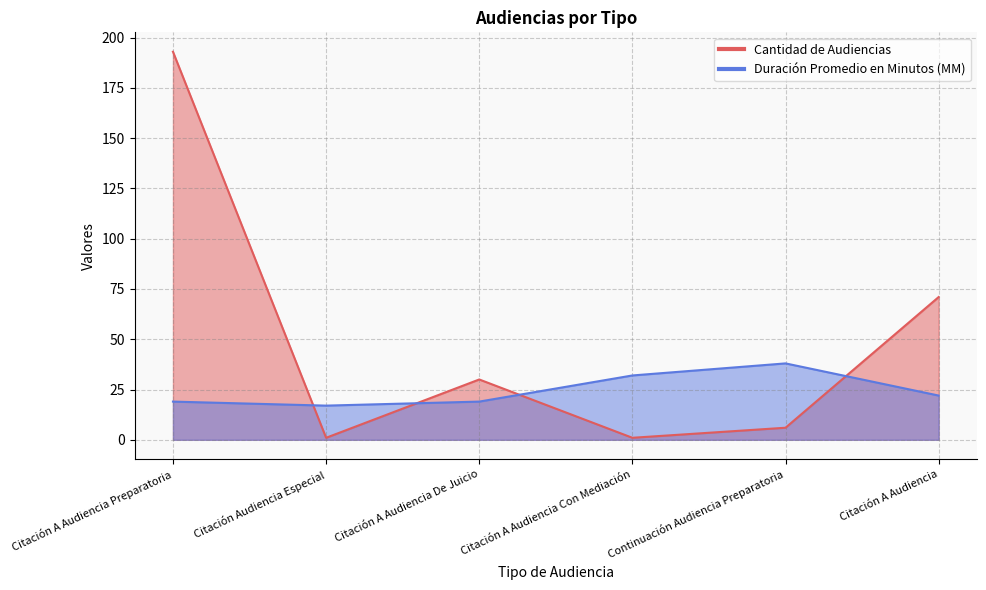

Reading left to right, extract all data points from this chart.

Cantidad de Audiencias: Citación A Audiencia Preparatoria=193	Citación Audiencia Especial=1	Citación A Audiencia De Juicio=30	Citación A Audiencia Con Mediación=1	Continuación Audiencia Preparatoria=6	Citación A Audiencia=71
Duración Promedio en Minutos (MM): Citación A Audiencia Preparatoria=19	Citación Audiencia Especial=17	Citación A Audiencia De Juicio=19	Citación A Audiencia Con Mediación=32	Continuación Audiencia Preparatoria=38	Citación A Audiencia=22